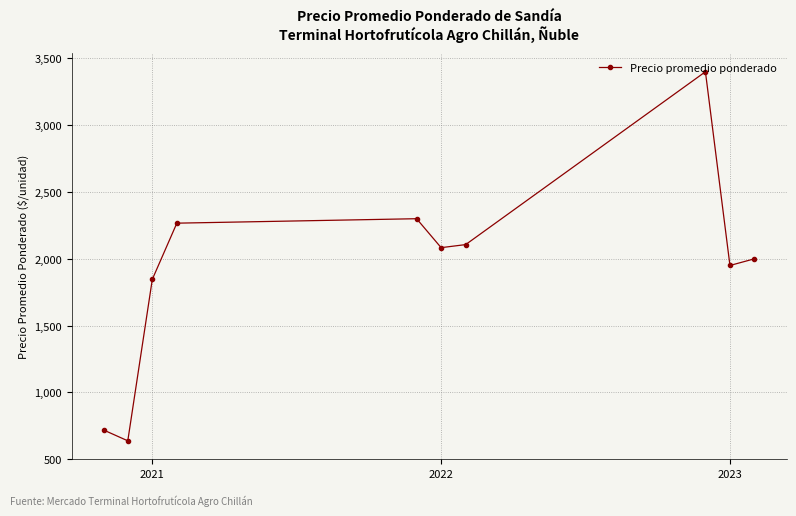

What is the value of the 6th point from the left?

2083.3